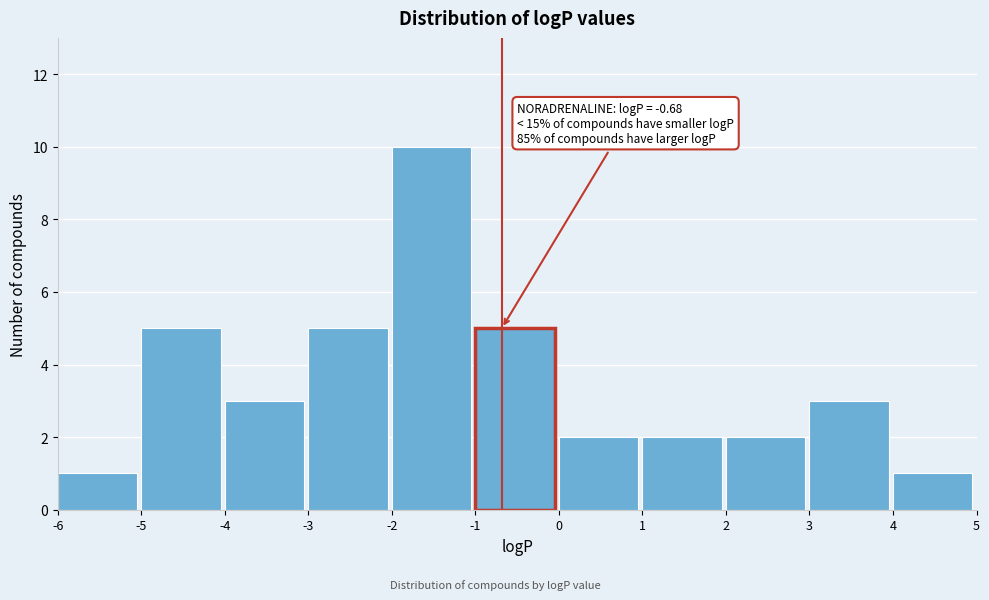

Which range on the x-axis has the tallest bar?

-2 to -1